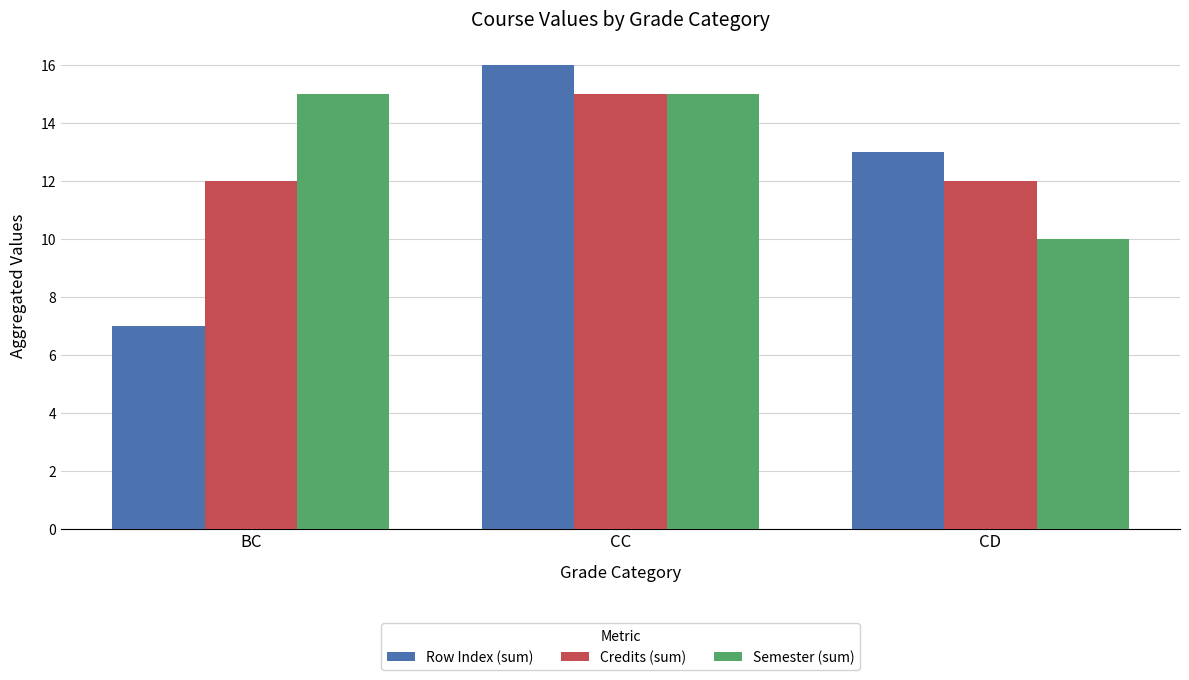

Rank the series at BC from highest to lowest value.

Semester (sum), Credits (sum), Row Index (sum)